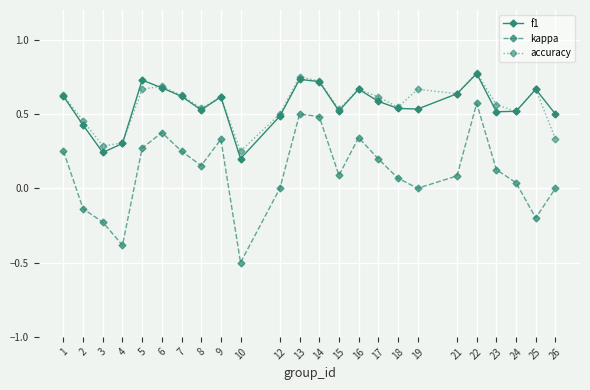

Does the chart display data point markers on the line(s)?

Yes